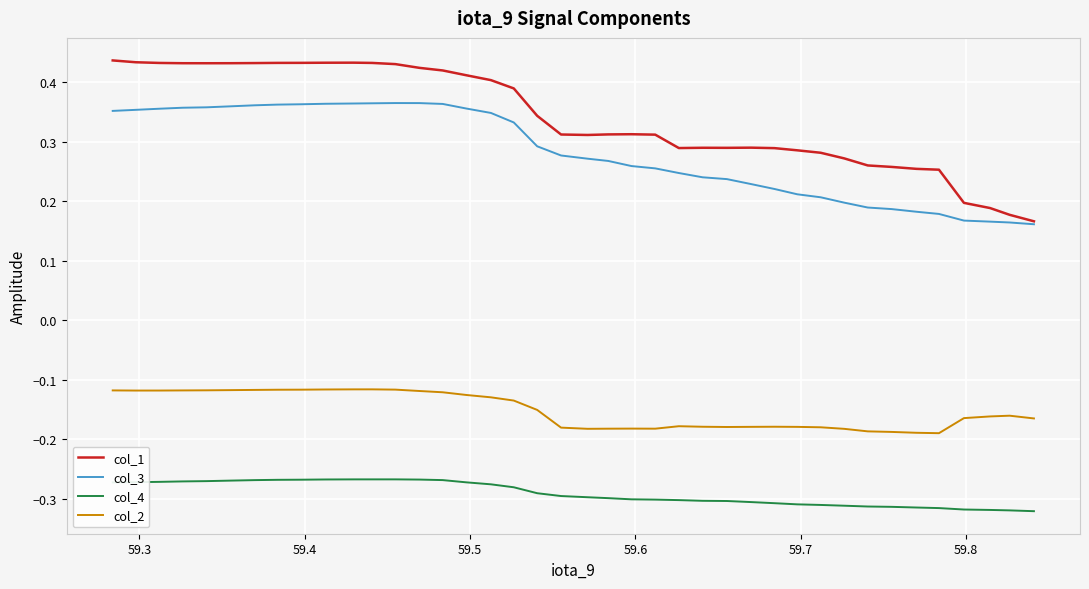

List the series in order of their peak value, lowest first.

col_4, col_2, col_3, col_1